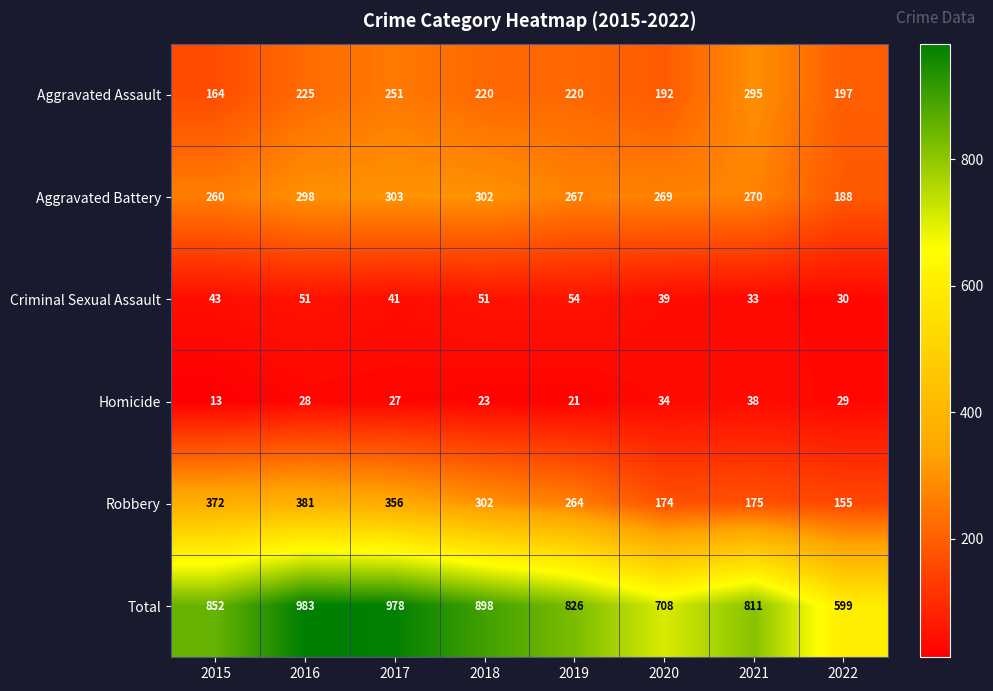

What is the highest value of the Aggravated Battery series?

303